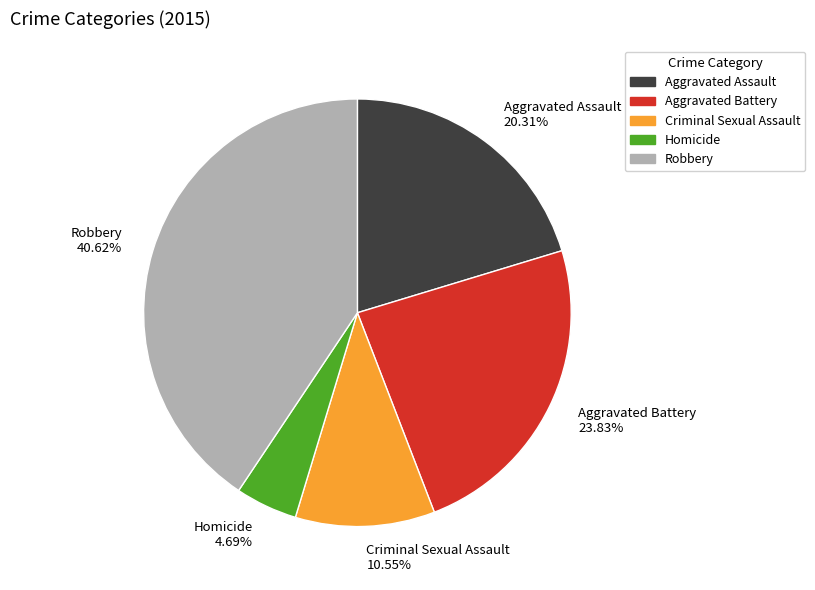

To the nearest percent, what percentage of the pie is Criminal Sexual Assault?

11%